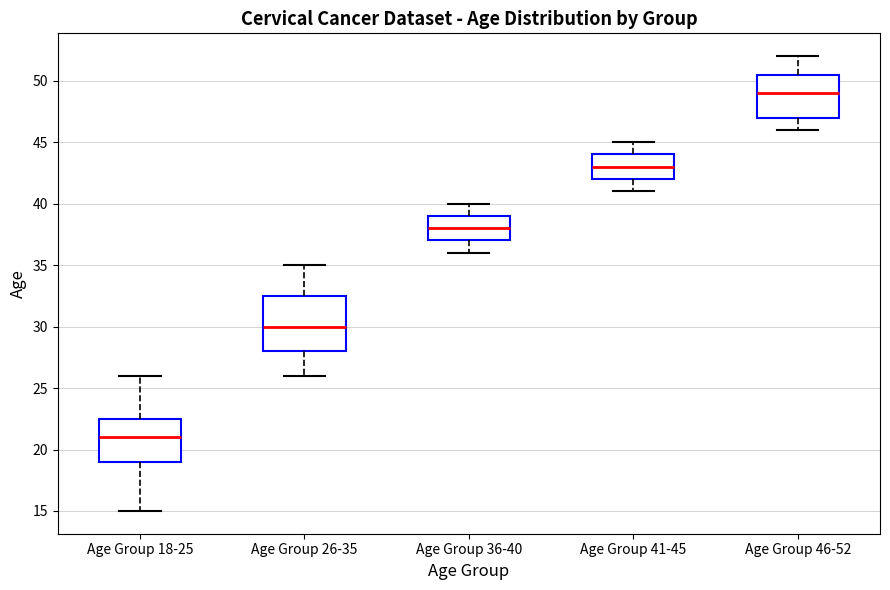

Reading left to right, read every box against the y-axis: the position of its median line, the range the box covers, and the ends of its whiskers. The values are not printed on the chart, so give them approximately, as read against the axis.

Age Group 18-25: median 21.0, box 19.0 to 22.5, whiskers 15.0 to 26.0
Age Group 26-35: median 30.0, box 28.0 to 32.5, whiskers 26.0 to 35.0
Age Group 36-40: median 38.0, box 37.0 to 39.0, whiskers 36.0 to 40.0
Age Group 41-45: median 43.0, box 42.0 to 44.0, whiskers 41.0 to 45.0
Age Group 46-52: median 49.0, box 47.0 to 50.5, whiskers 46.0 to 52.0